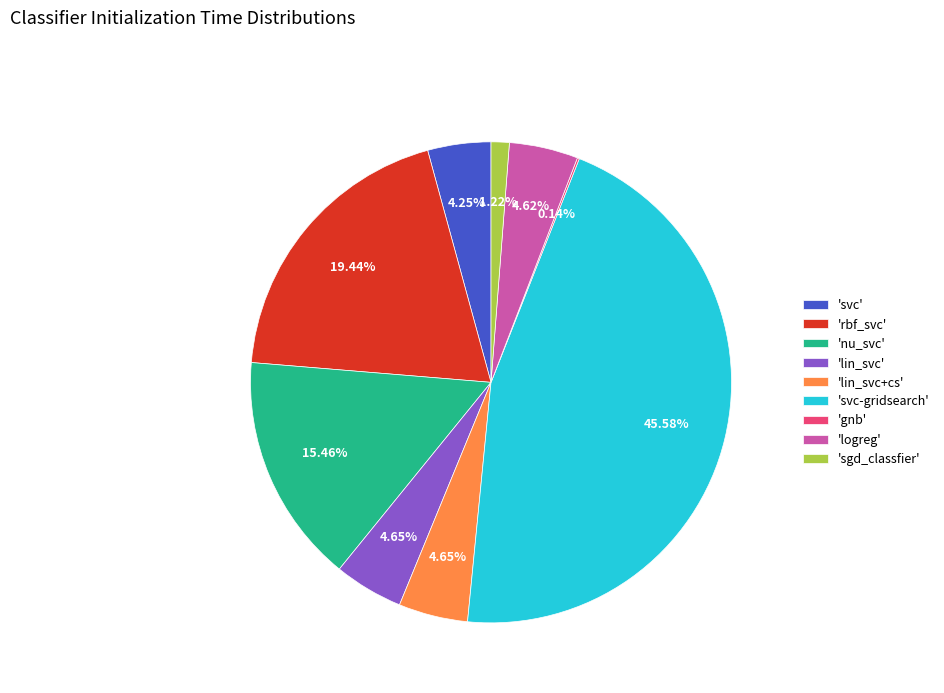

To the nearest percent, what is the average slice percentage?

11%